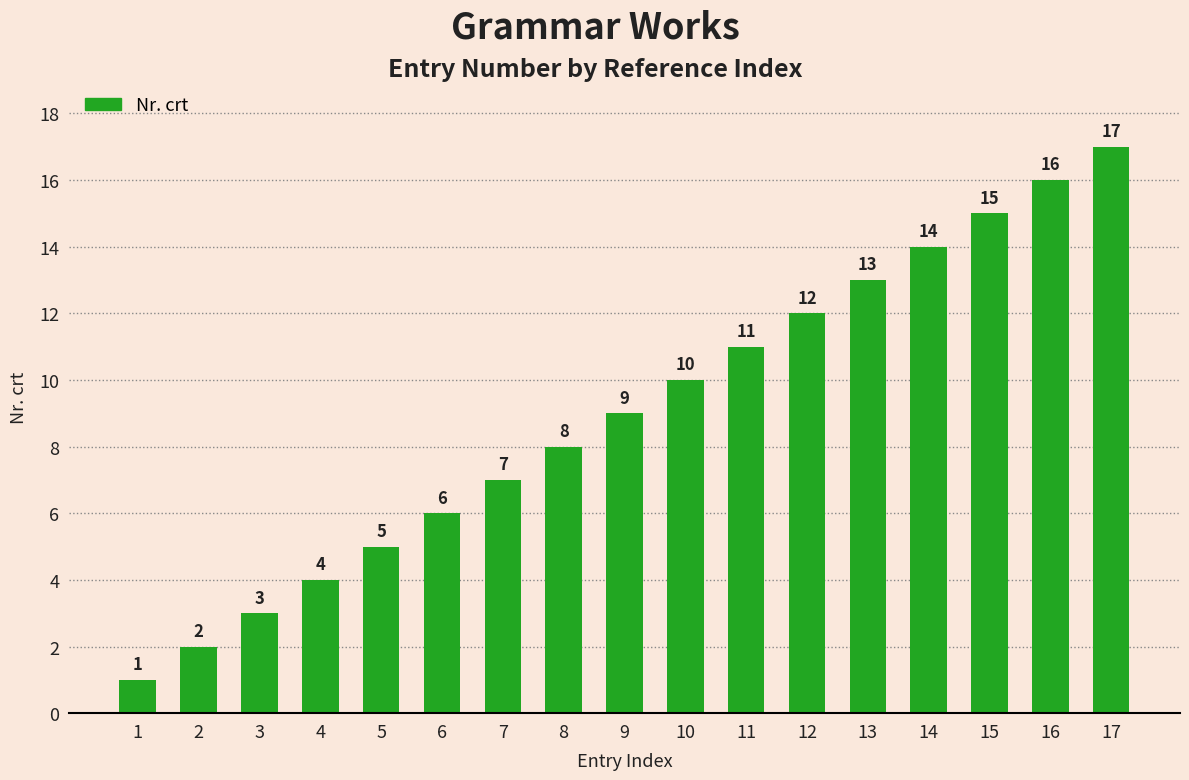

Which label corresponds to the largest value in the chart?

17